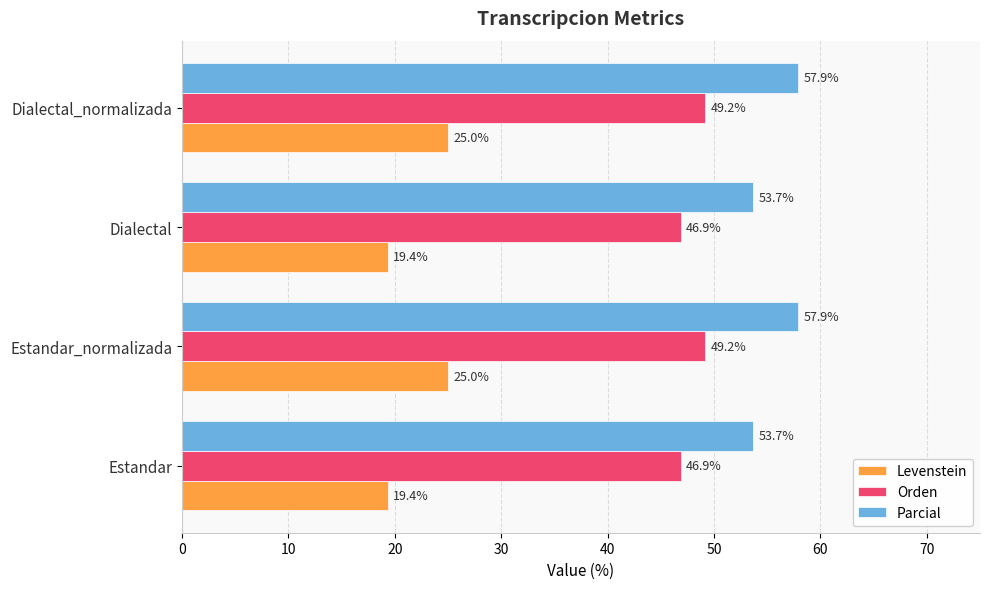

Read the Parcial value at Estandar.

53.7